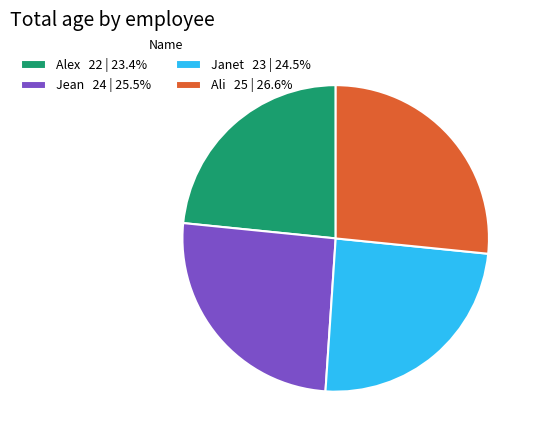

What is the ratio of the value at Ali 25 | 26.6% to the value at Janet 23 | 24.5%?

1.1